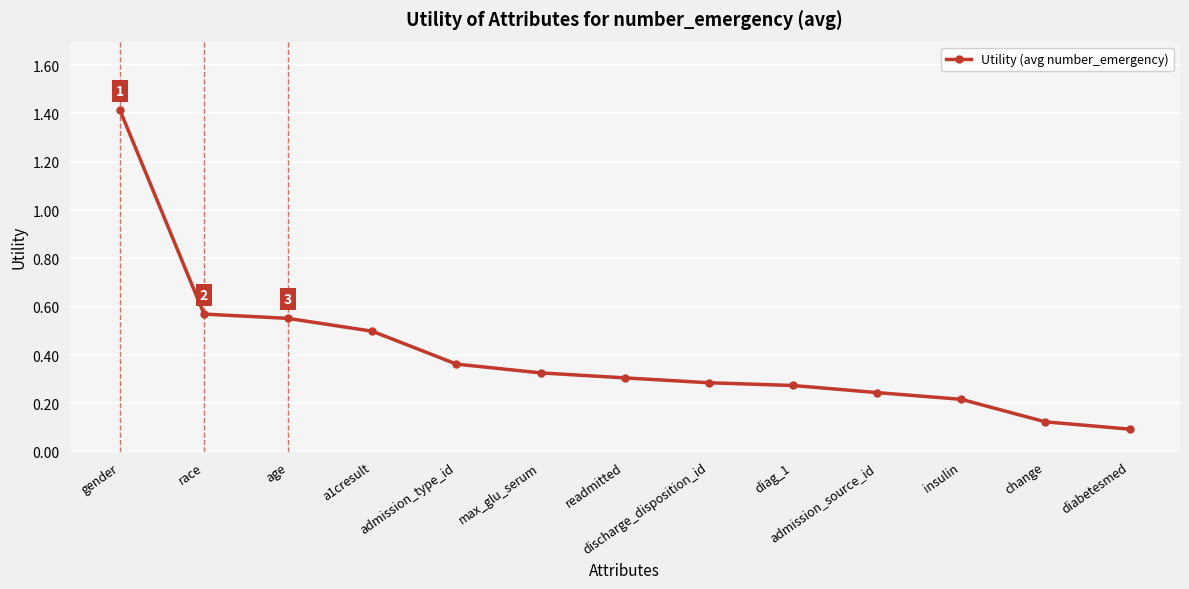

Which category has the highest value across all series?

gender